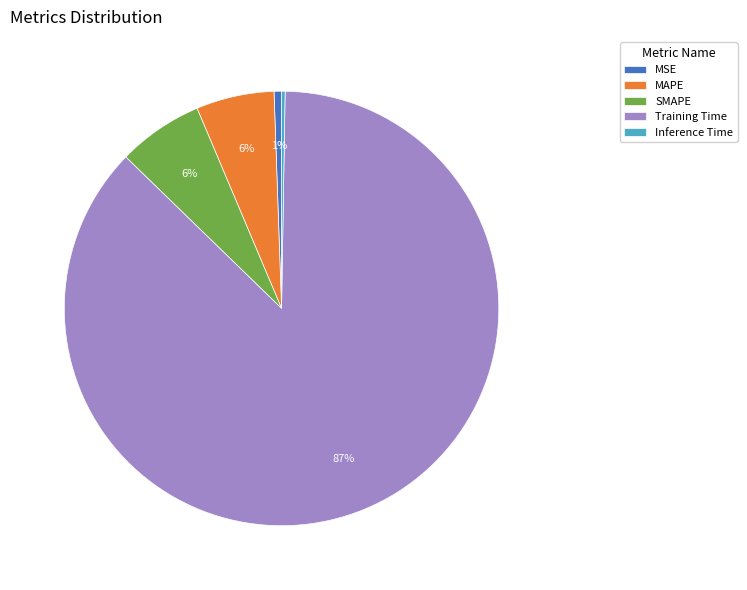

To the nearest percent, what portion does MAPE represent?

6%